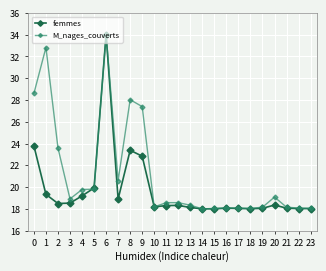

Where is the first local maximum for femmes?

6